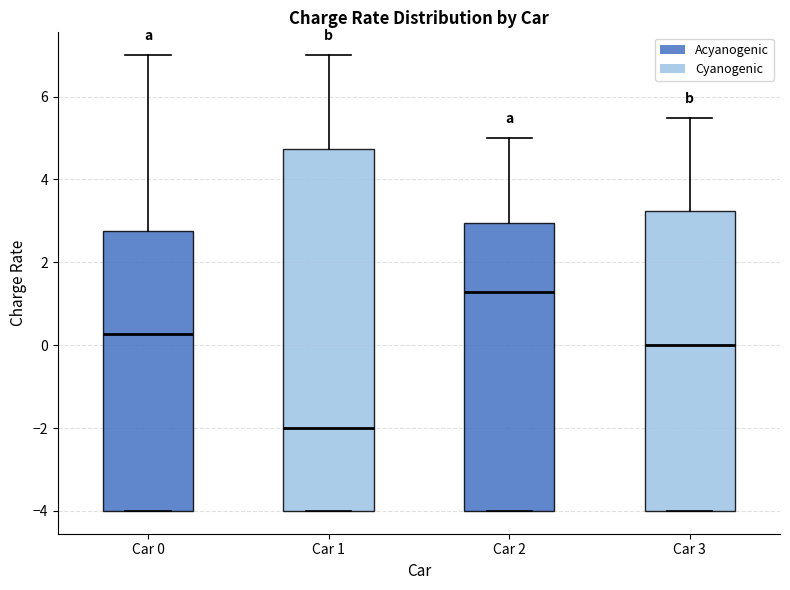

Reading left to right, transcribe this box plot: for each box, give where its median line is, the range the box spans, and where its two whiskers end, as read against the y-axis. The values are not printed on the chart, so give them approximately, as read against the axis.

Car 0: median 0.2, box -4.0 to 2.8, whiskers -4.0 to 7.0
Car 1: median -2.0, box -4.0 to 4.8, whiskers -4.0 to 7.0
Car 2: median 1.2, box -4.0 to 3.0, whiskers -4.0 to 5.0
Car 3: median 0.0, box -4.0 to 3.2, whiskers -4.0 to 5.4